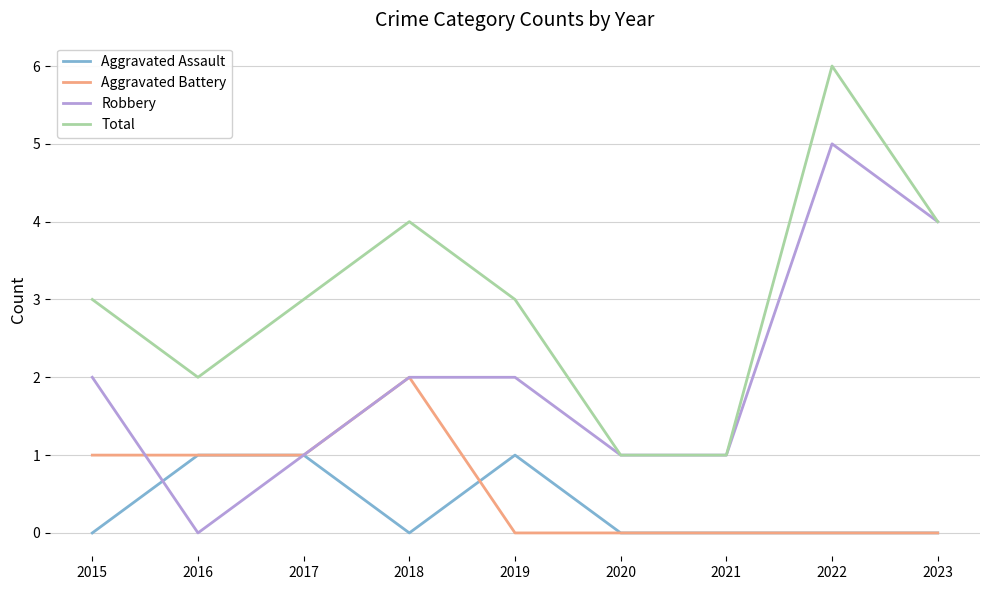

The Aggravated Assault series shows 0 at 2023. True or false?

True